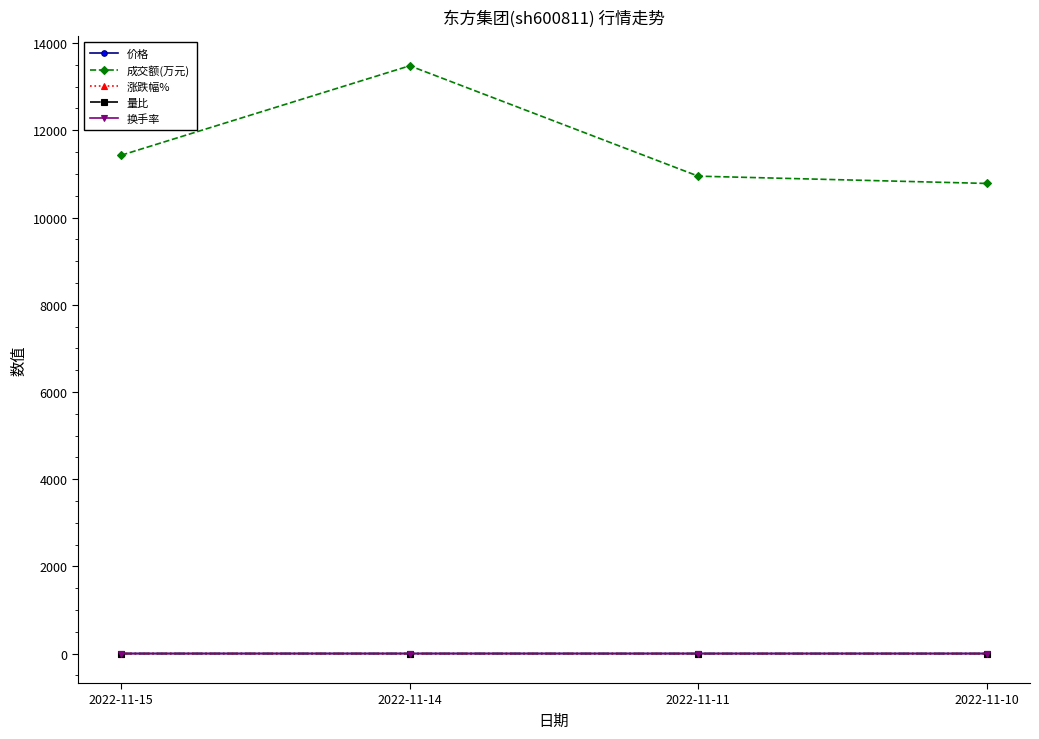

How many lines are shown in the chart?

5